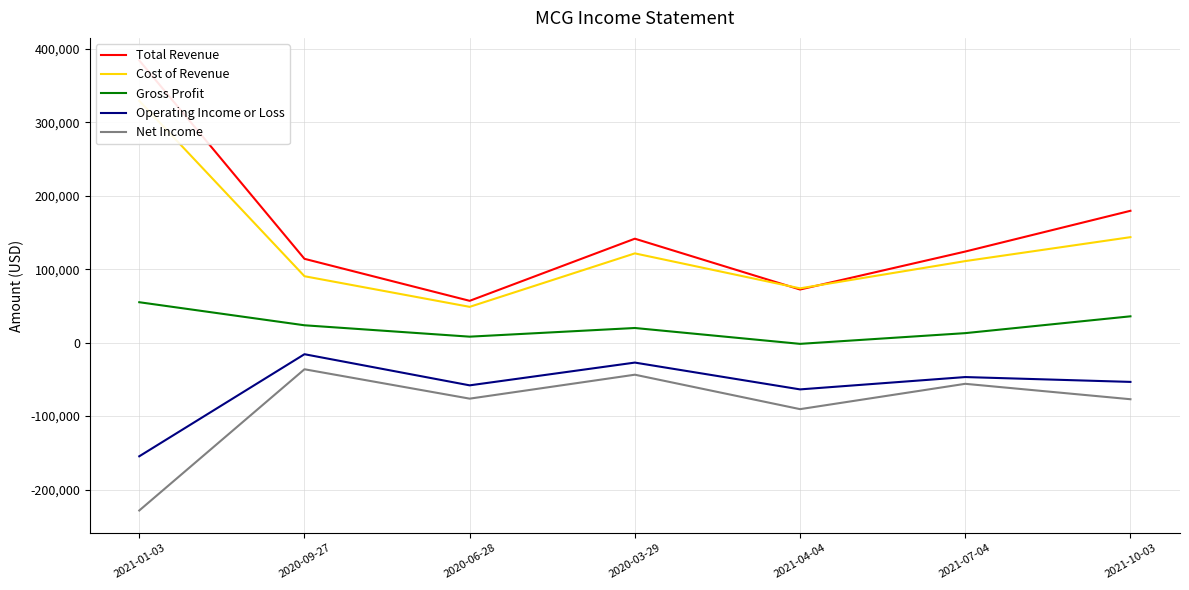

At how many categories does at least one series exceed 366922?

1